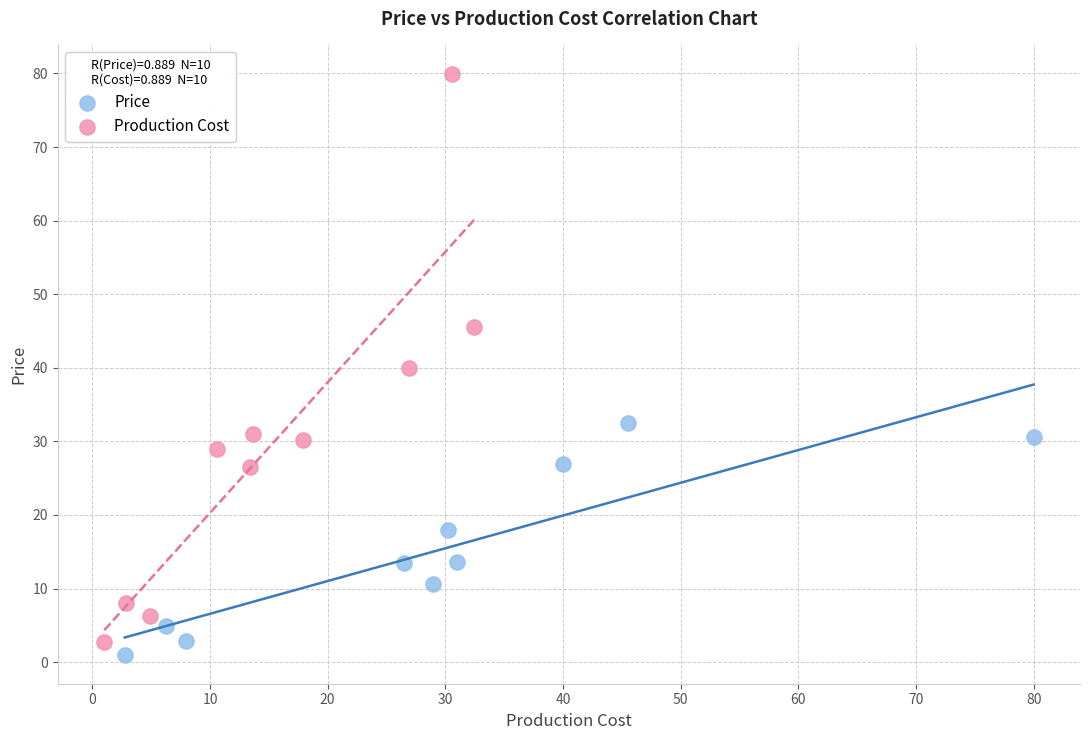

What are all the series names shown in the legend?

Price, Production Cost